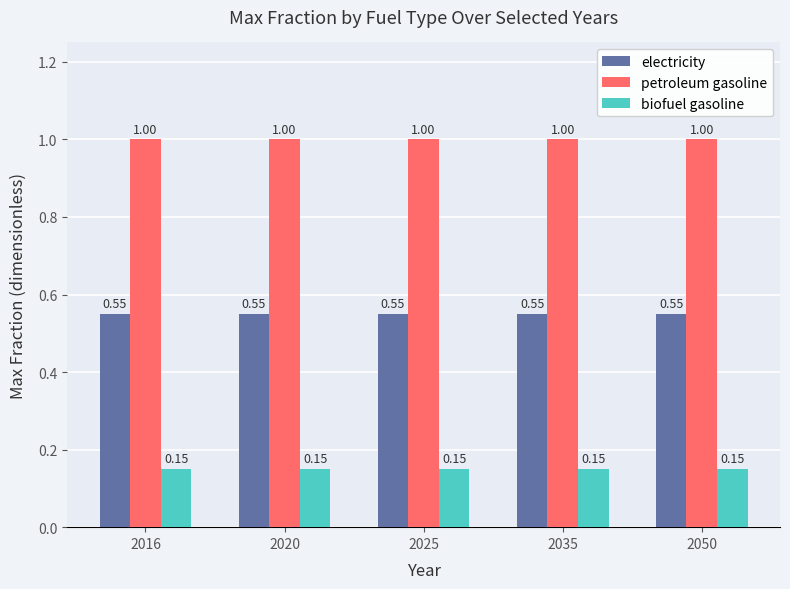

Which series has the largest total across all categories?

petroleum gasoline